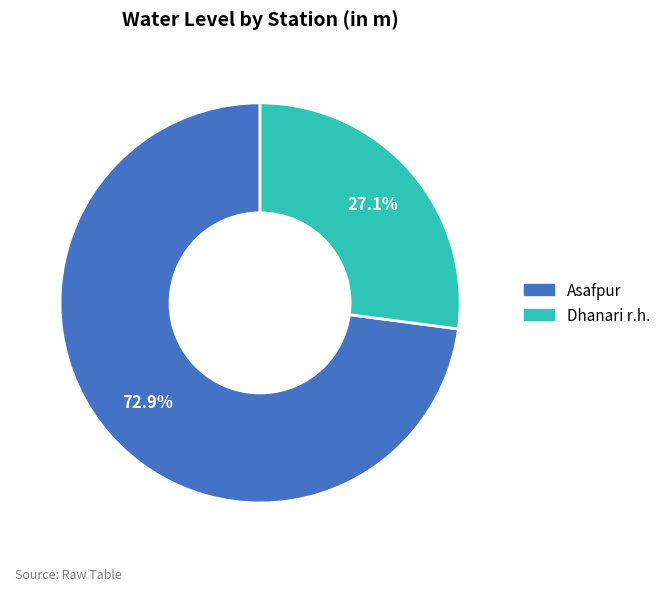

Combined, what portion of the pie is Dhanari r.h. and Asafpur?

100.0%